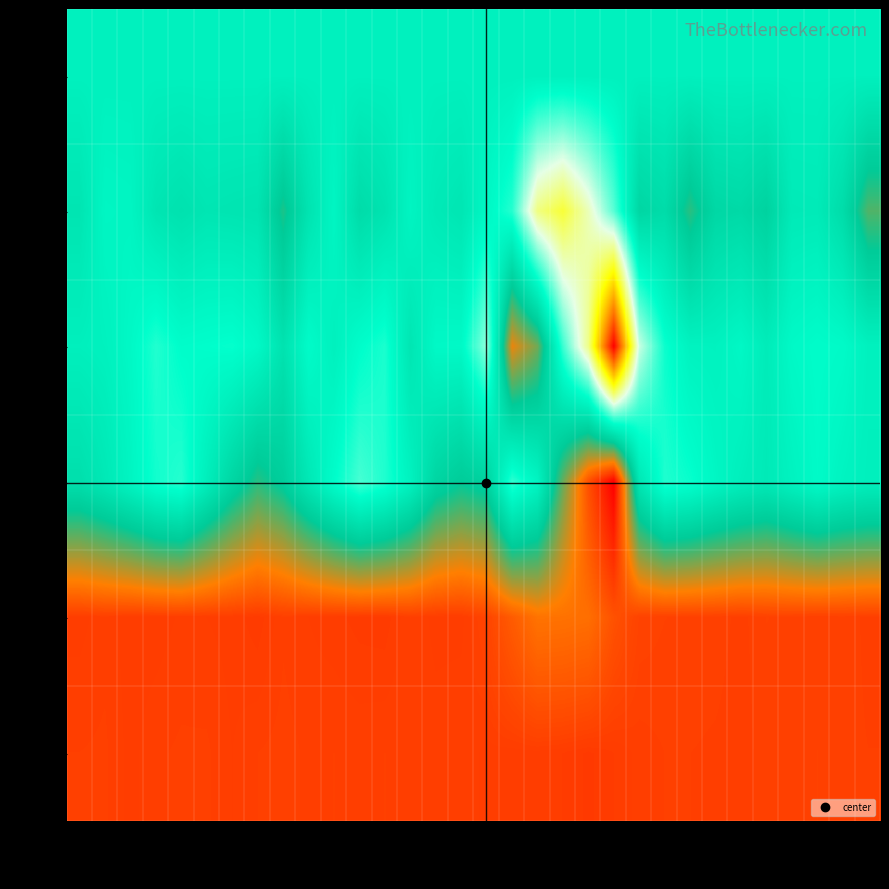

Which series changed the most between col_11 and col_14?

row_3